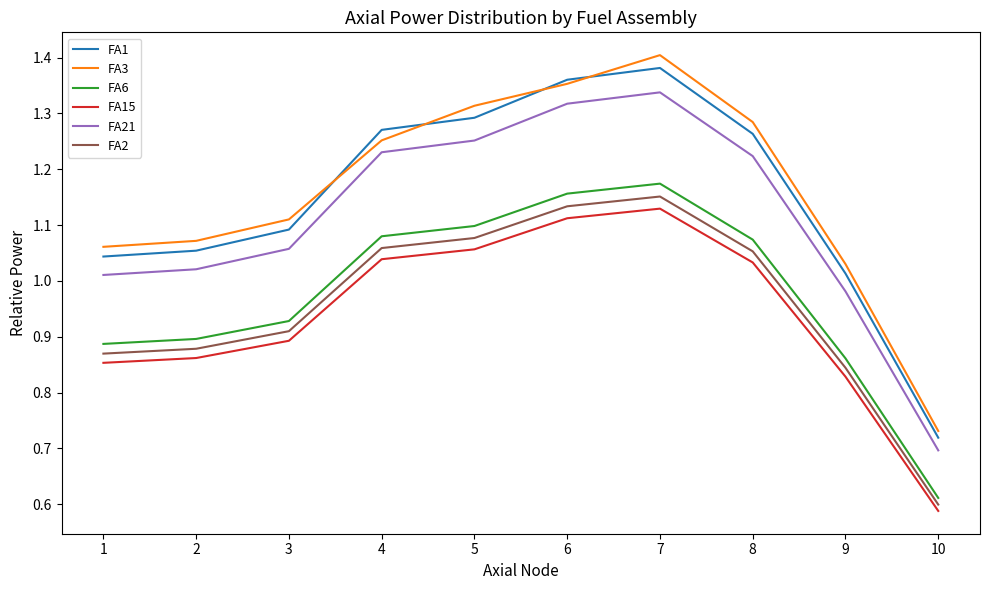

What is the value of the FA21 point at the 2nd from the left?

1.0